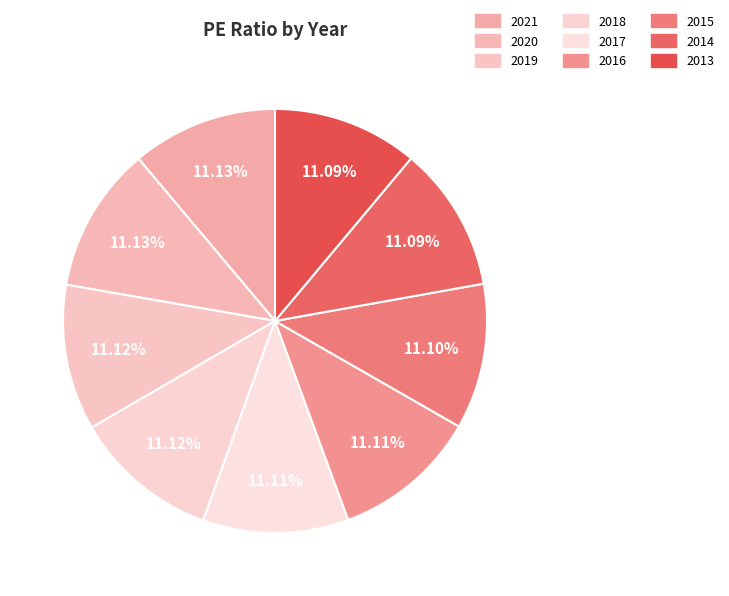

Is 2019 the majority of the pie?

No